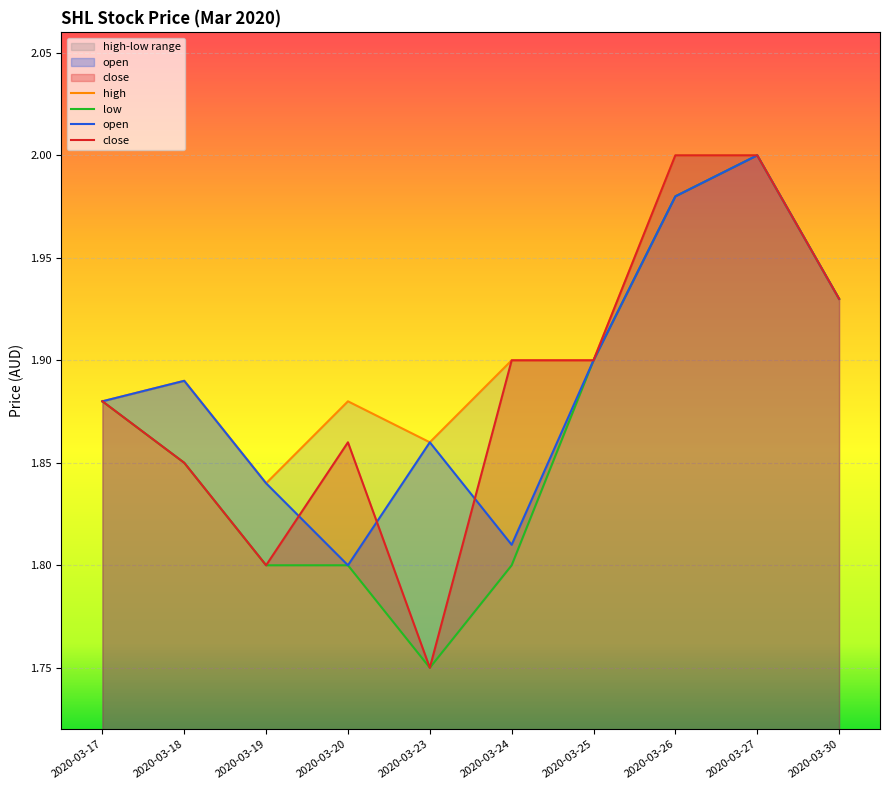

Which category has the lowest value in the open series?

2020-03-20